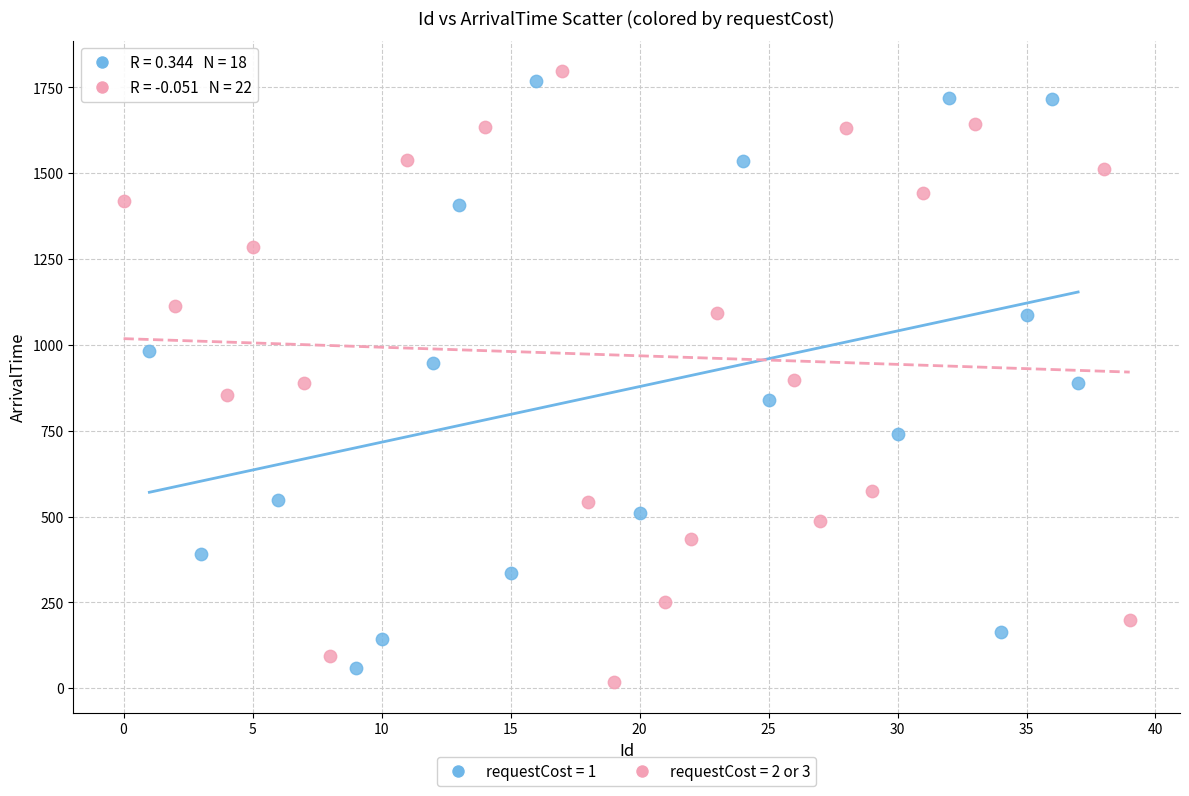

Which series contains the lowest Y value?

requestCost = 2 or 3